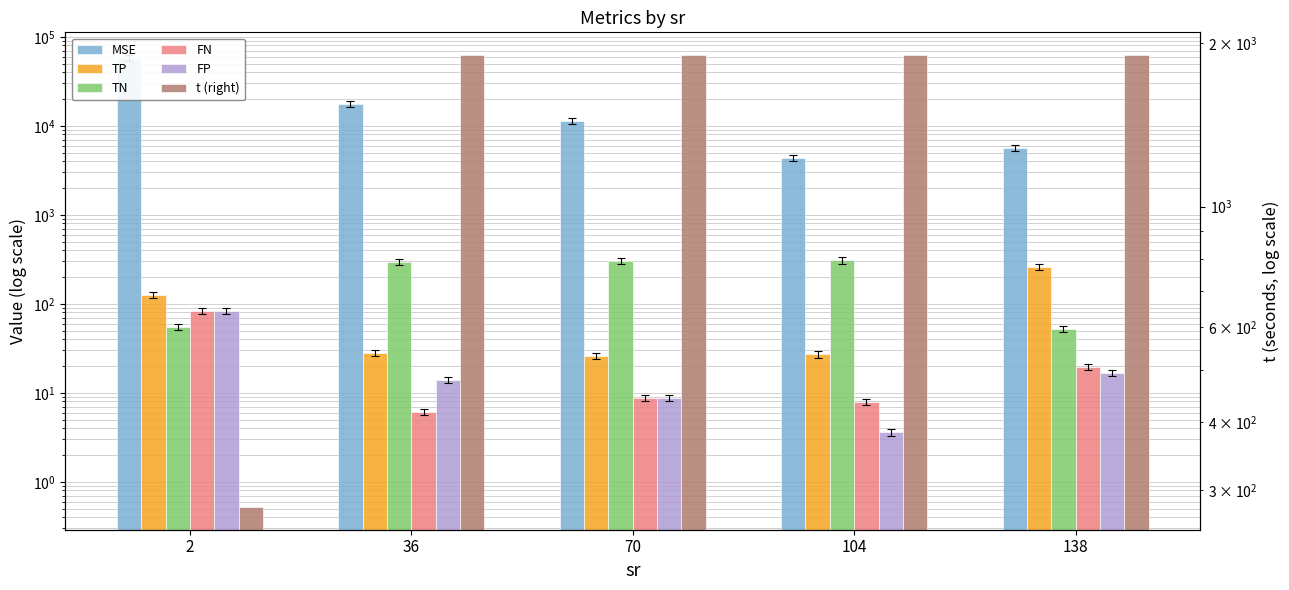

At which category is the sum across all series the highest?

2